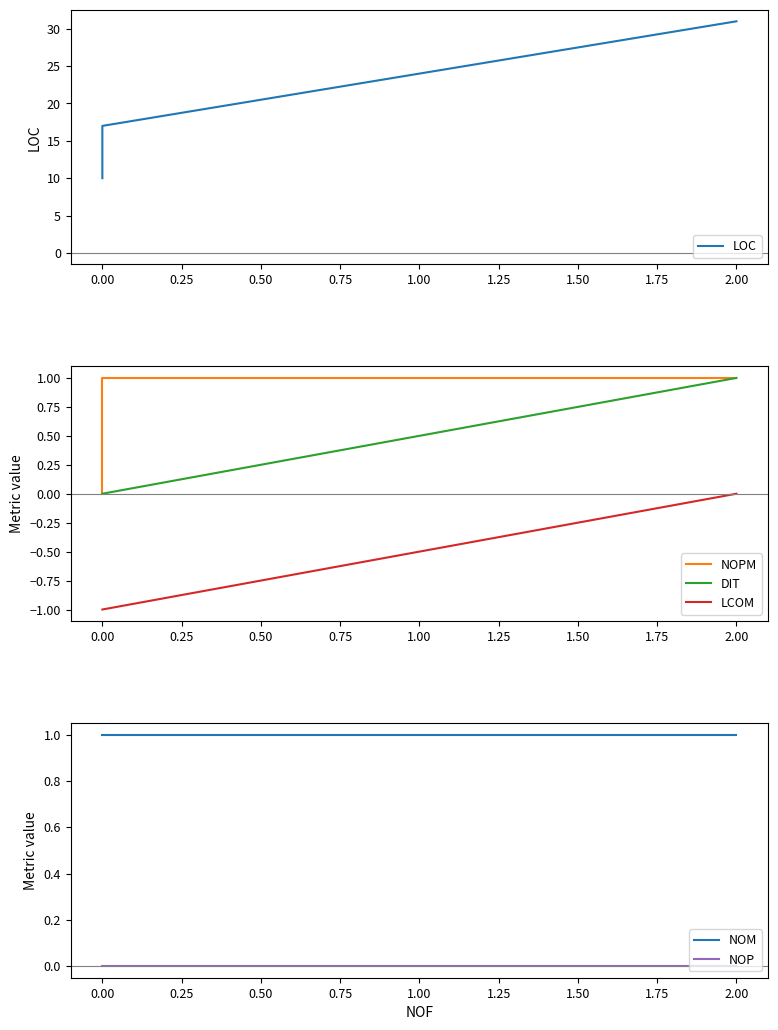

Which series has the largest total across all categories?

LOC